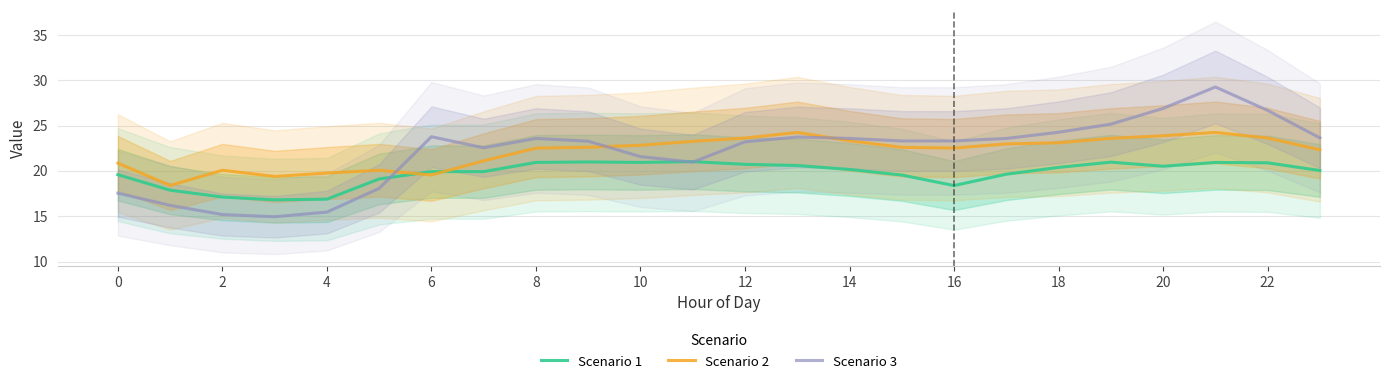

Does the chart display data point markers on the line(s)?

No